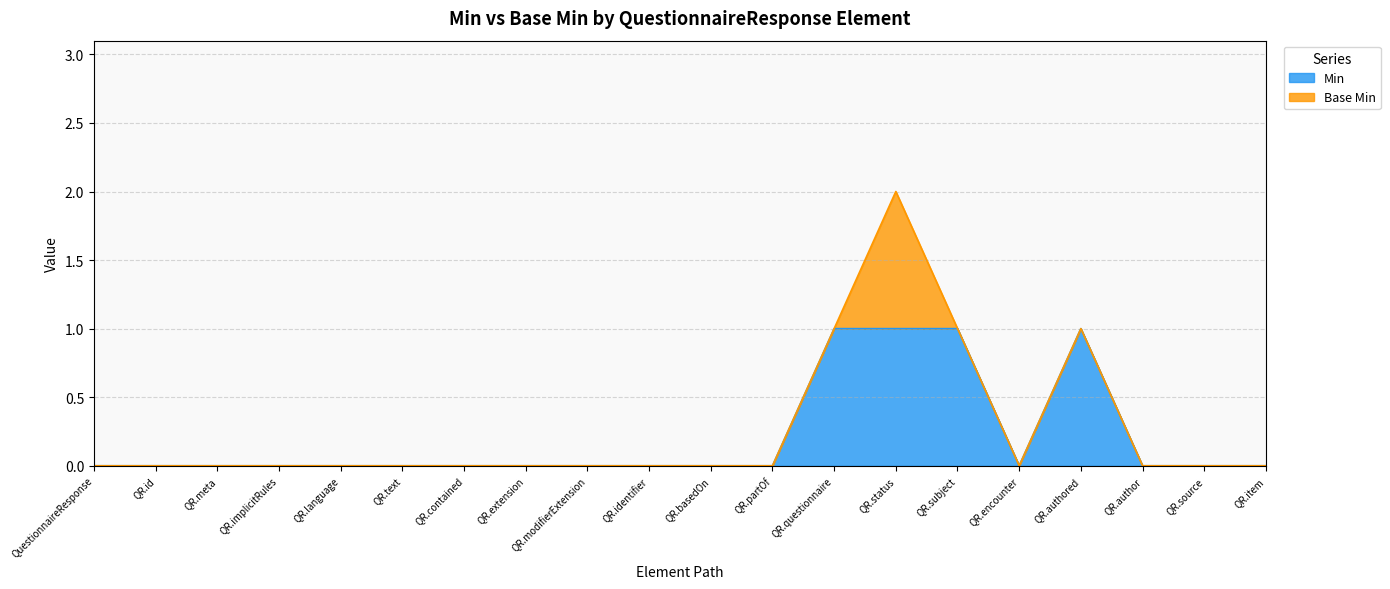

What is the sum of all values?

4